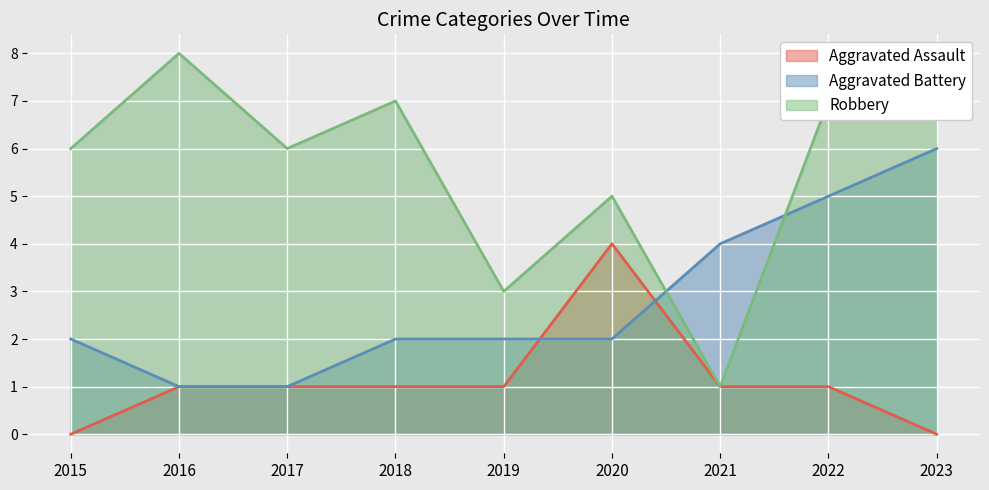

Between which two adjacent categories do Robbery and Aggravated Battery first intersect?

2020 and 2021